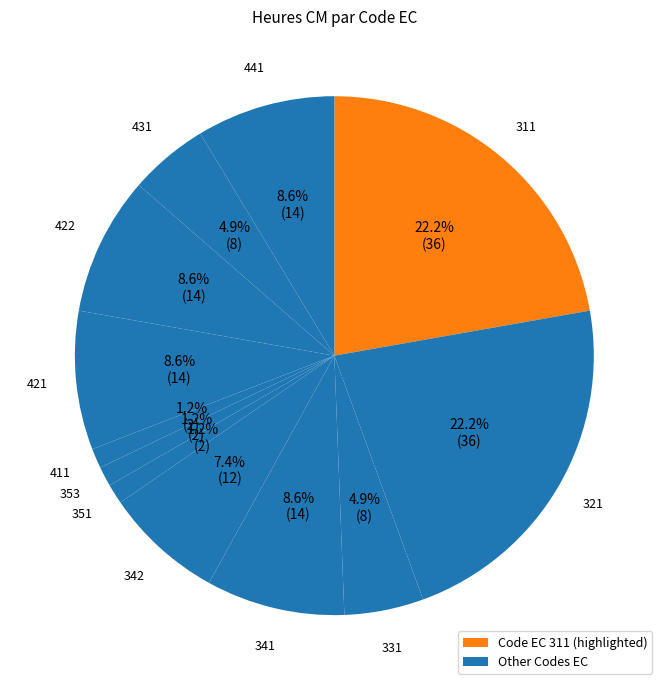

How many slices are in this pie chart?

12